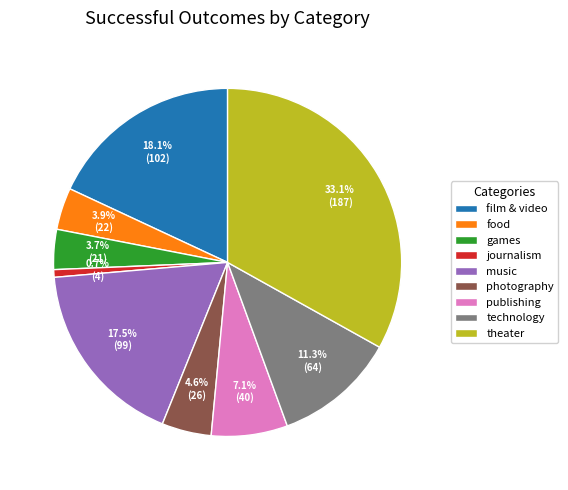

How many slices are in this pie chart?

9